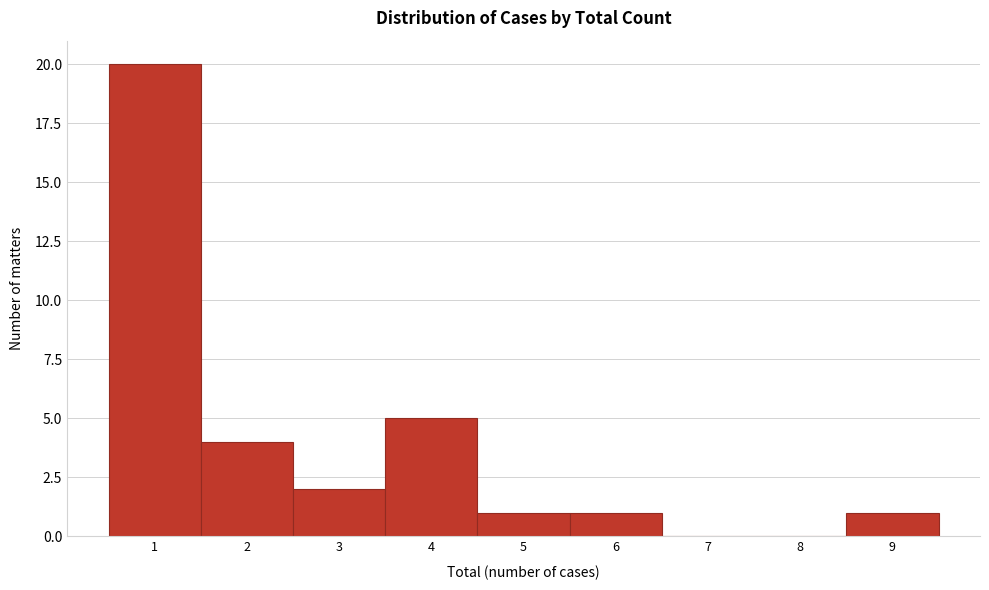

What is the height of the bar covering 8.5 to 9.5 on the x-axis? The values are not printed on the chart, so give them approximately, as read against the axis.

1